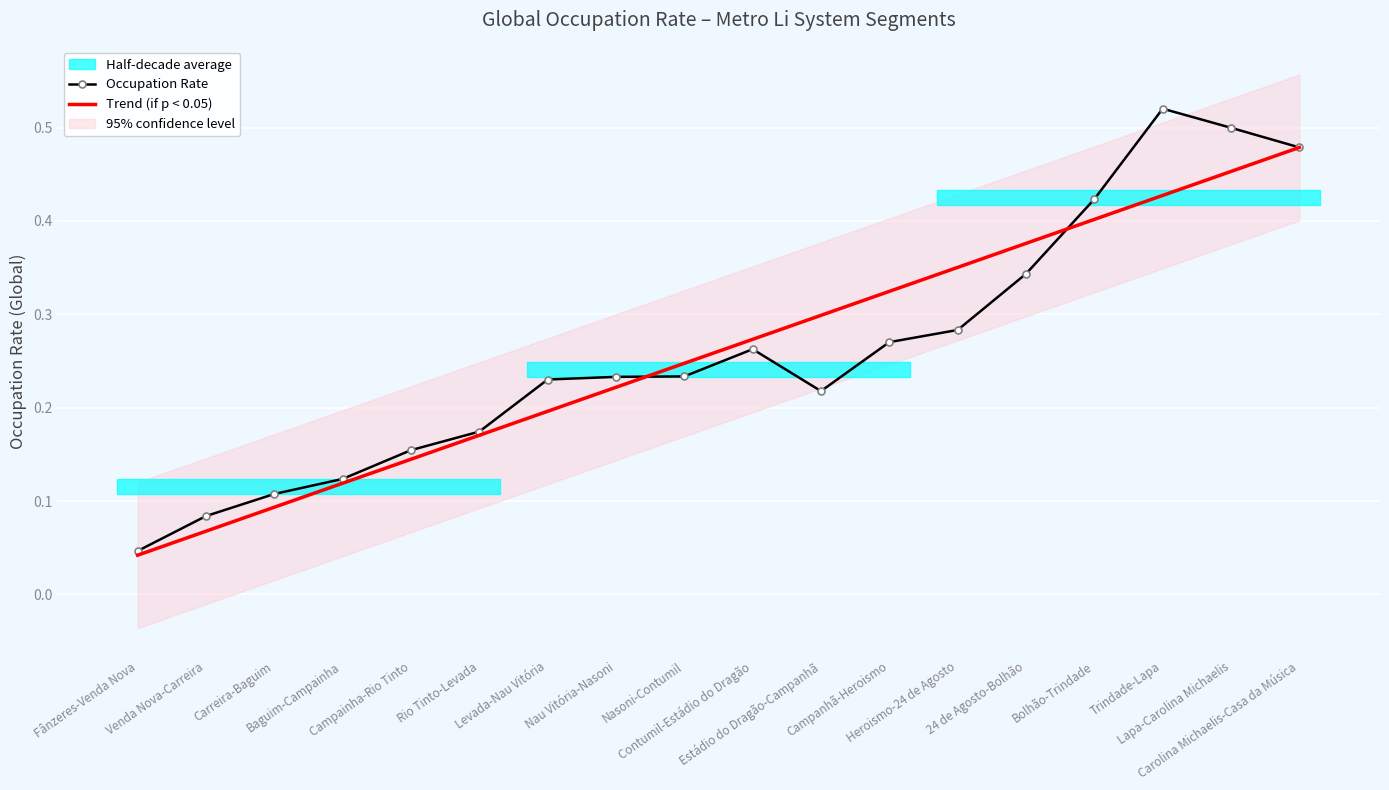

What is the difference between the second highest and minimum values in the Occupation Rate series?

0.5